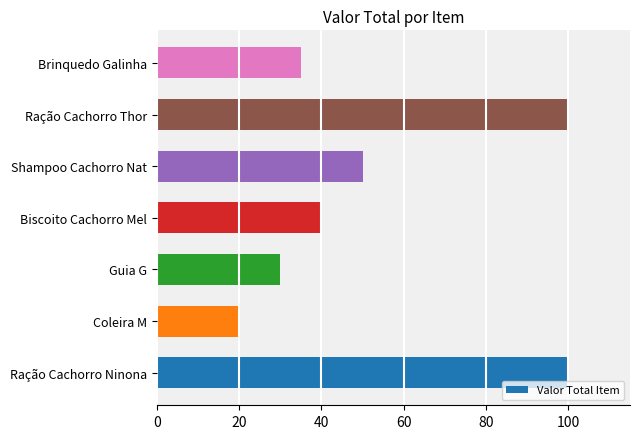

Count the number of data series in this chart.

1